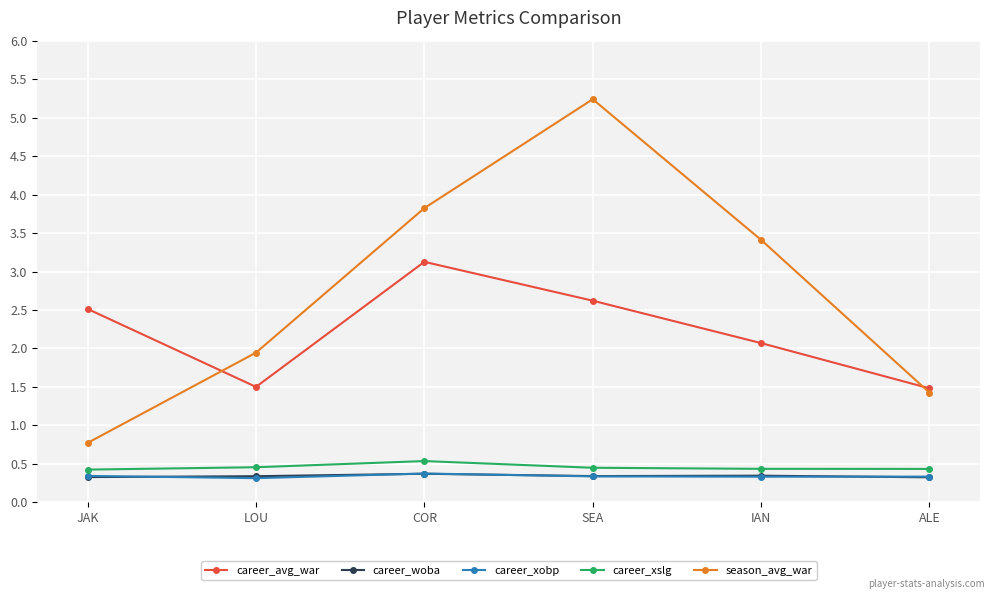

True or false: season_avg_war and career_woba cross at least once.

False